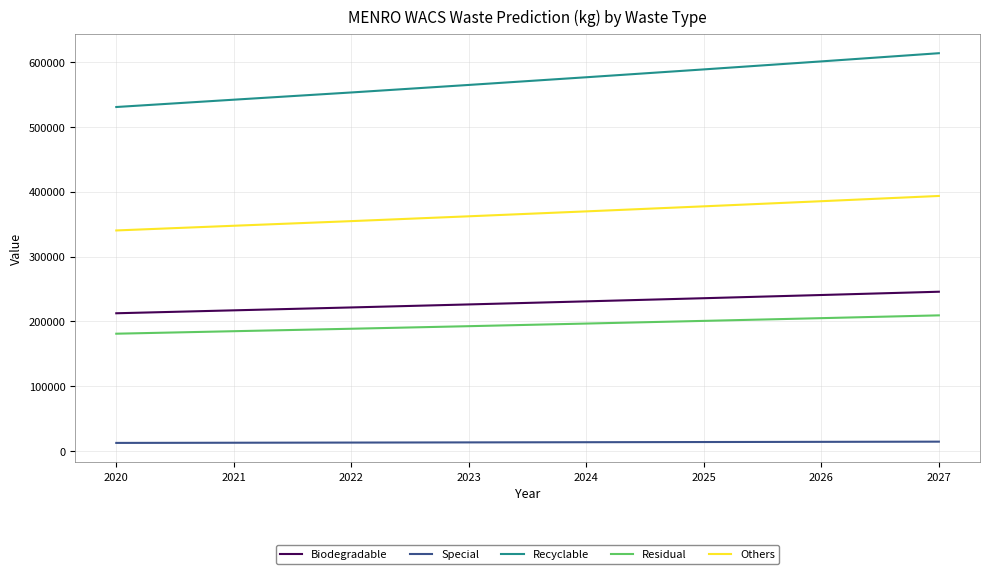

The value of Recyclable at 2021 is 878328.4. True or false?

False